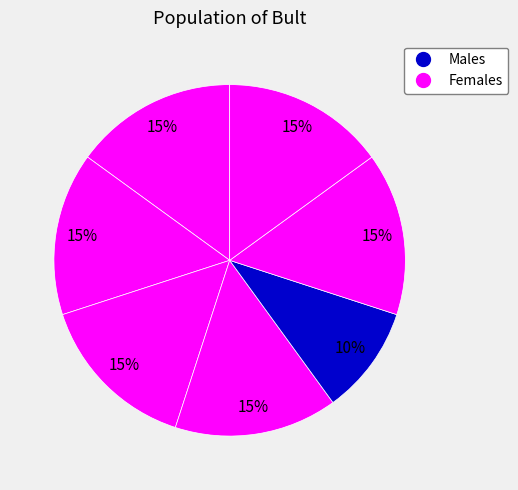

Is there any slice that represents more than half of the pie?

No